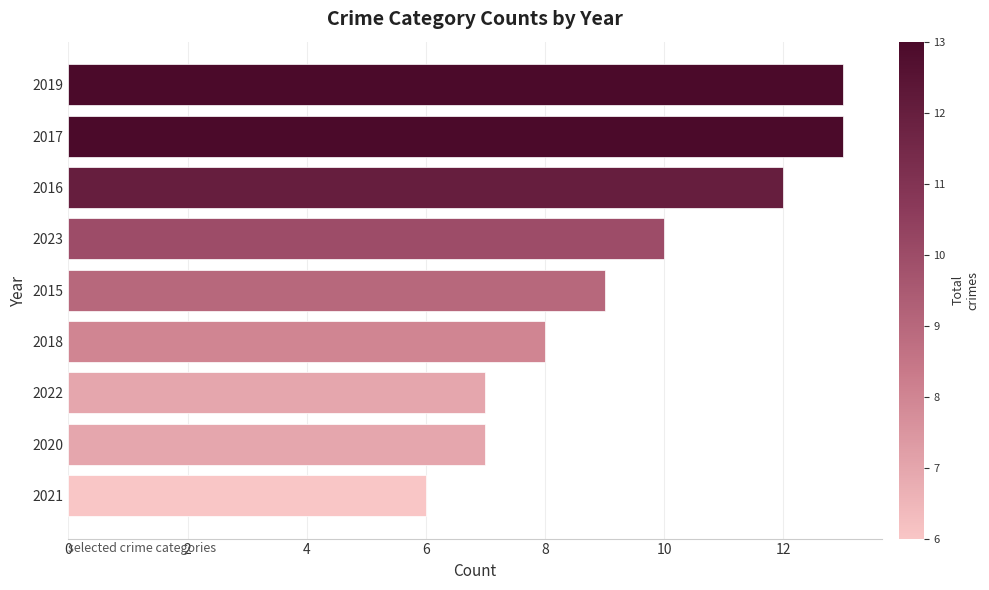

What is the change in value from 2019 to 2021?

-7